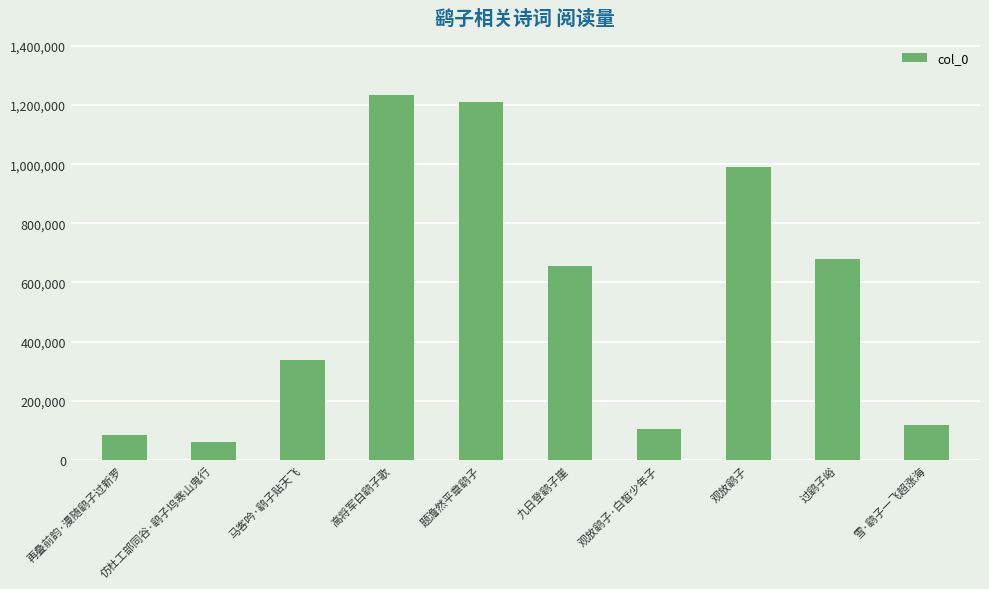

Are the bars horizontal?

No